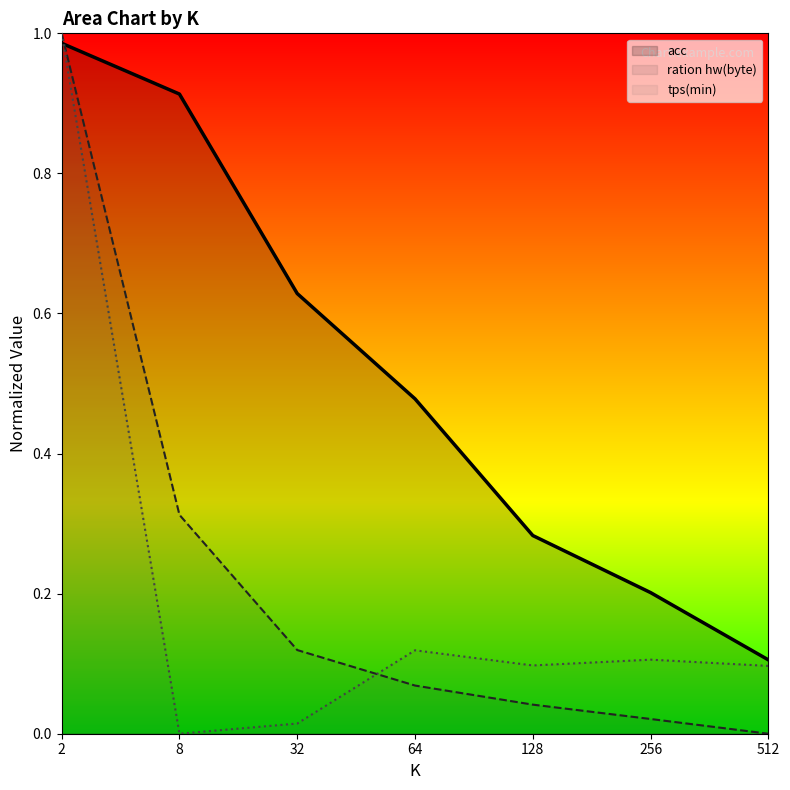

How many lines are shown in the chart?

3